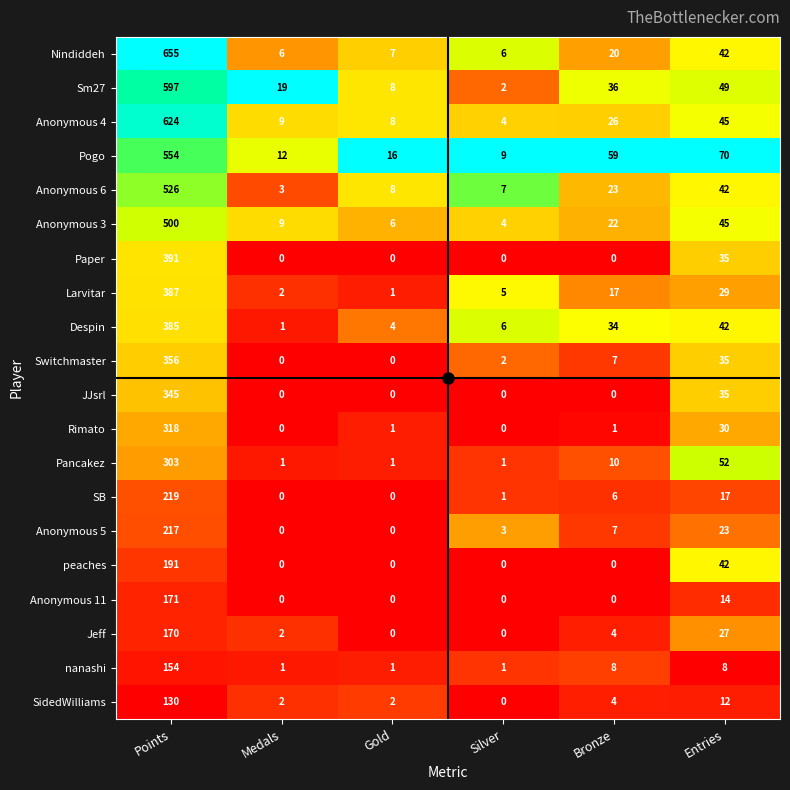

What is the maximum value for Anonymous 11?

171